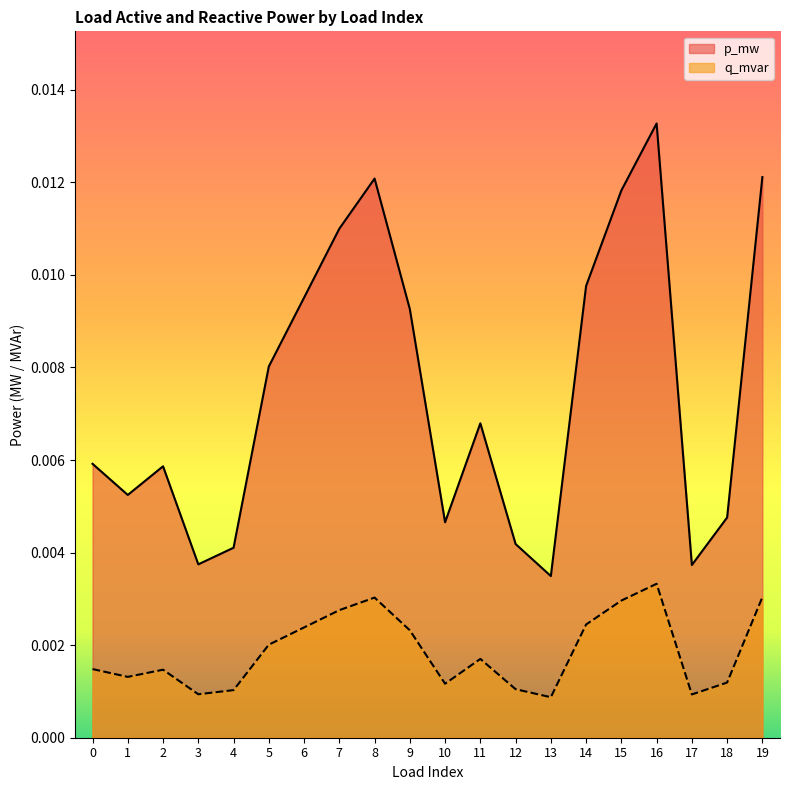

The value of q_mvar at 15 is 0.0. True or false?

True